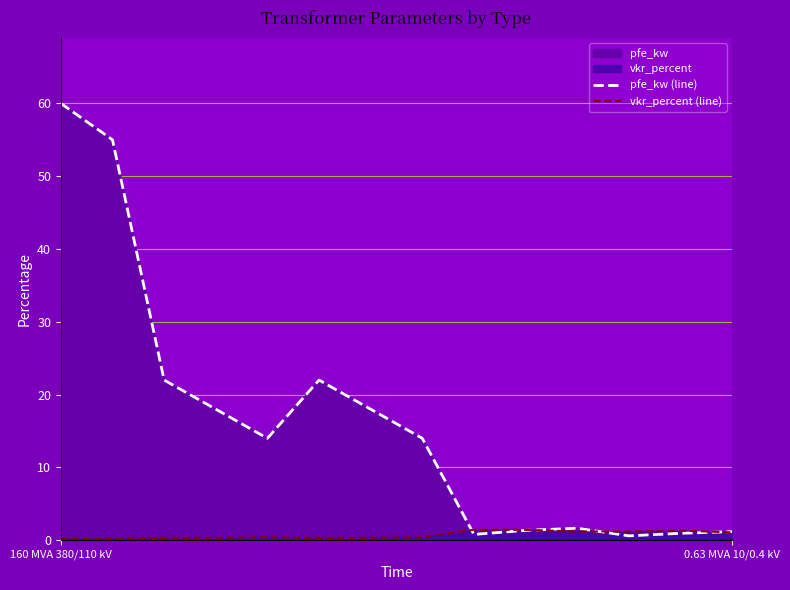

At how many categories does at least one series exceed 47?

2